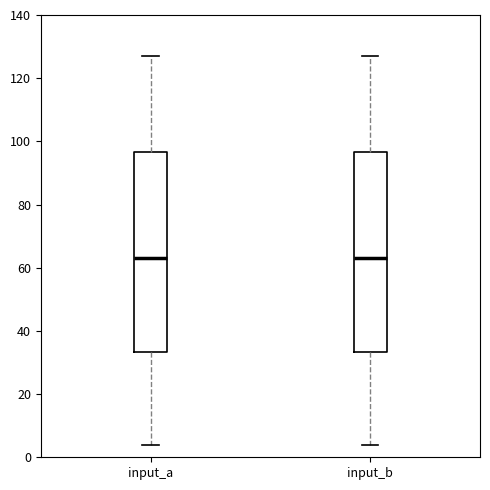

Where is the upper edge of the box for input_a on the y-axis? The values are not printed on the chart, so give them approximately, as read against the axis.

96